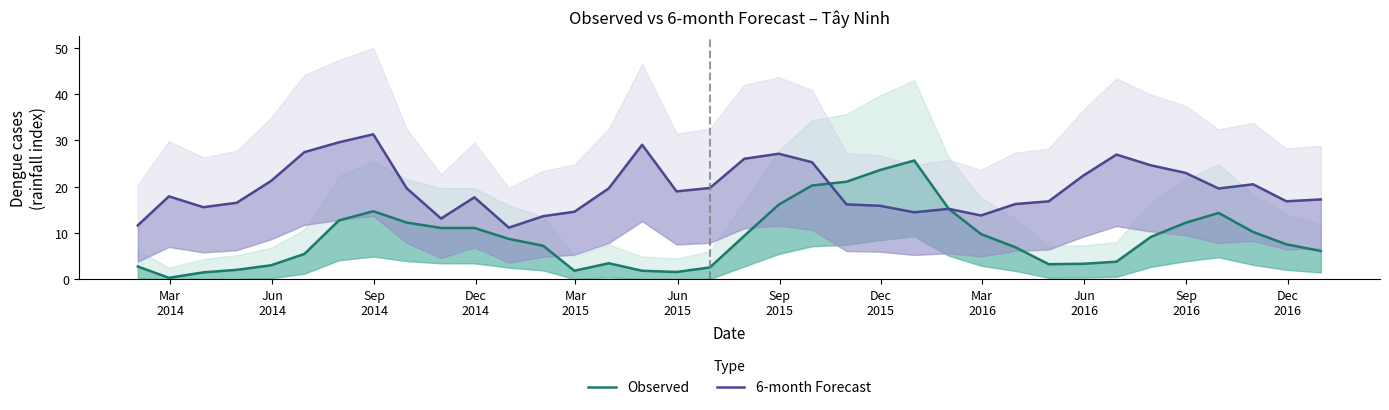

How many intersections are there between Observed and 6-month Forecast?

2